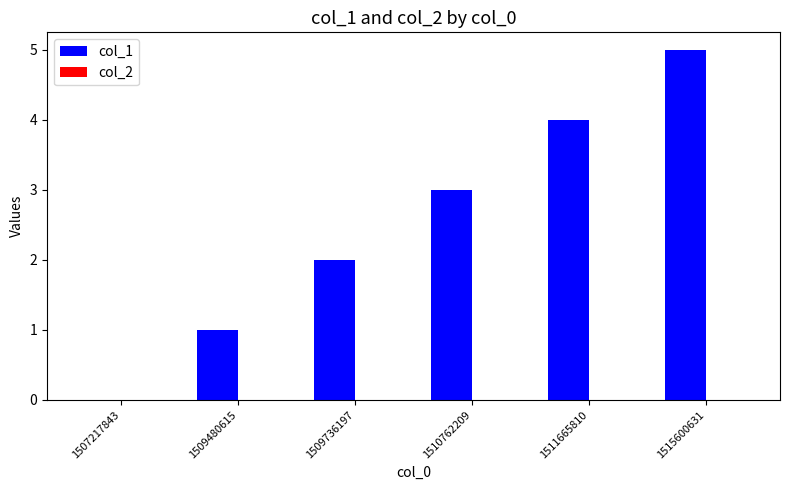

Between 1509480615 and 1510762209, which is larger?

1510762209